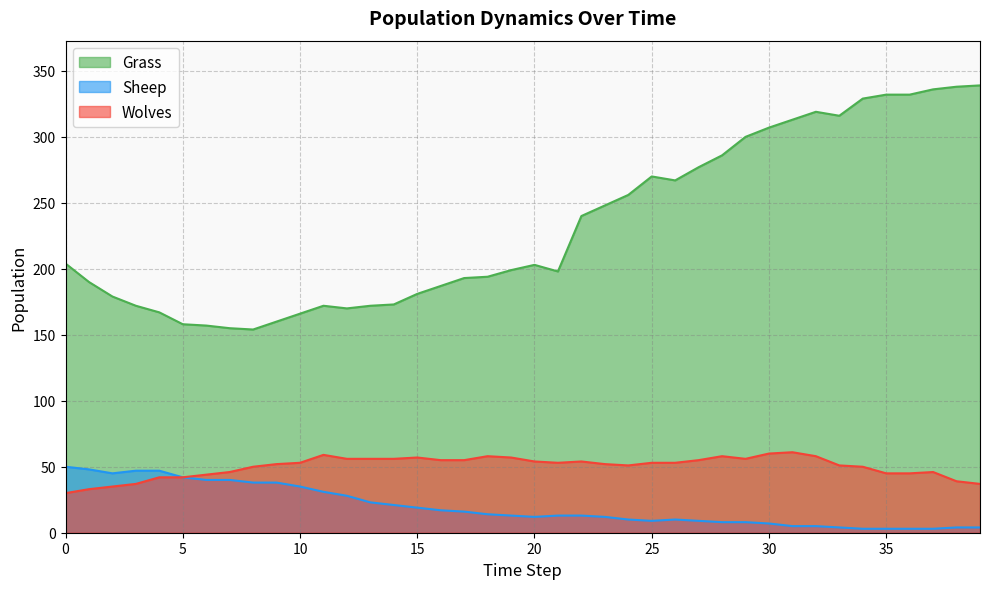

What is the difference between the maximum and minimum values in the Sheep series?

47